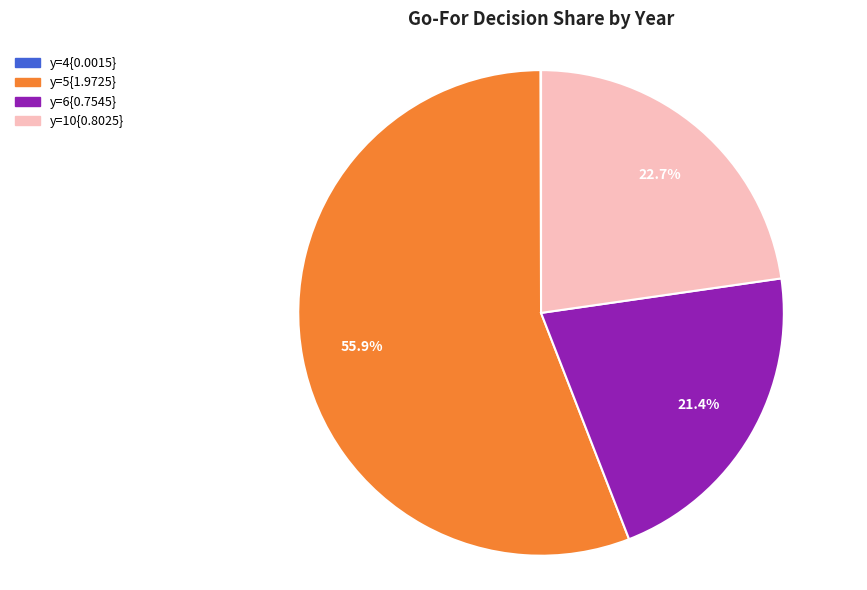

Is there any slice that represents more than half of the pie?

Yes